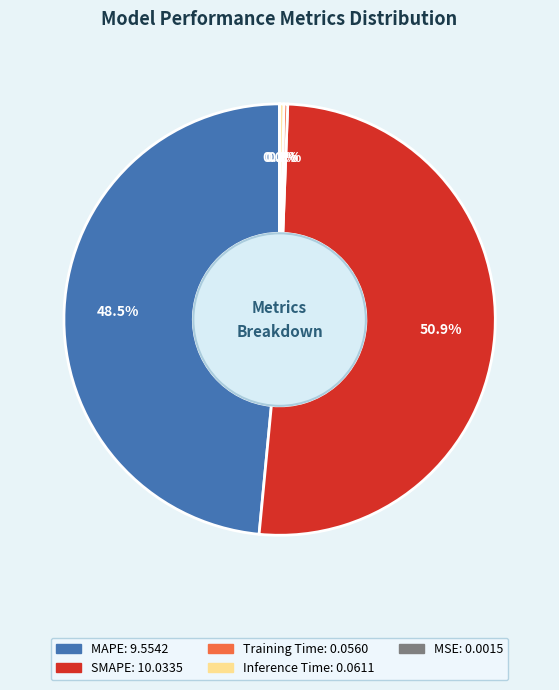

The SMAPE slice represents 51% of the pie. True or false?

True